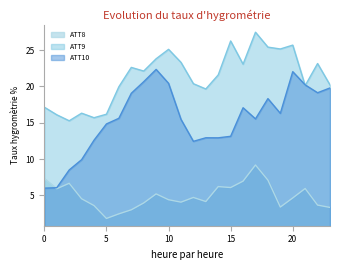

At which label does ATT10 reach its peak?

9